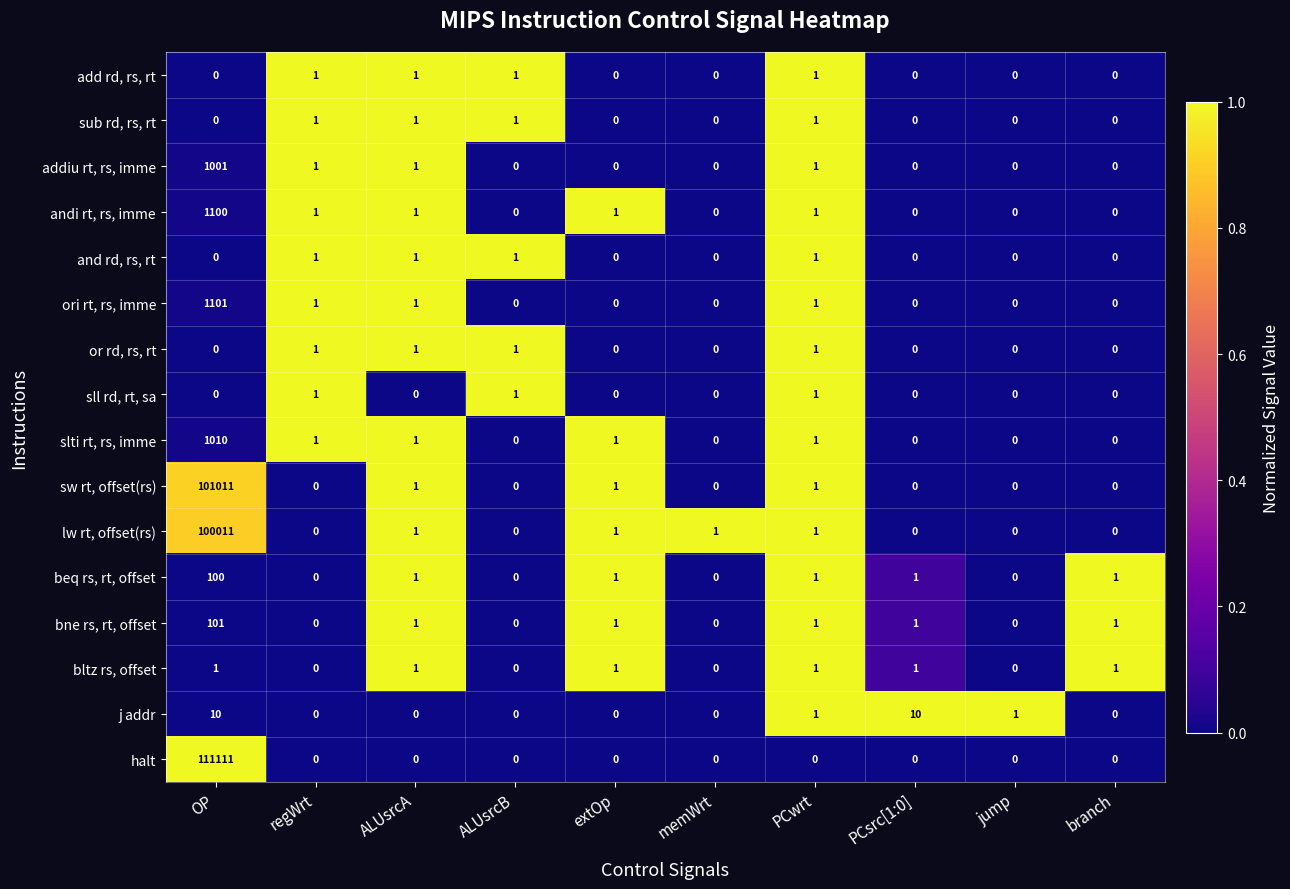

Which series has the widest spread of values?

halt